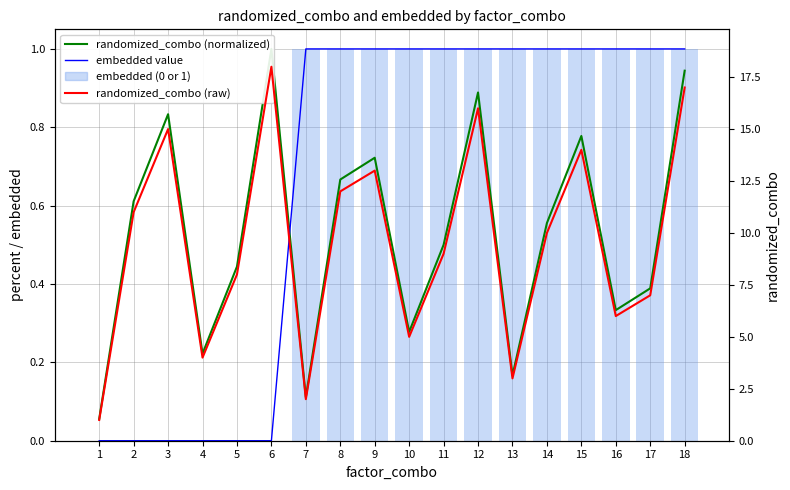

Rank the series at 17 from highest to lowest value.

randomized_combo (raw), embedded value, embedded (0 or 1), randomized_combo (normalized)